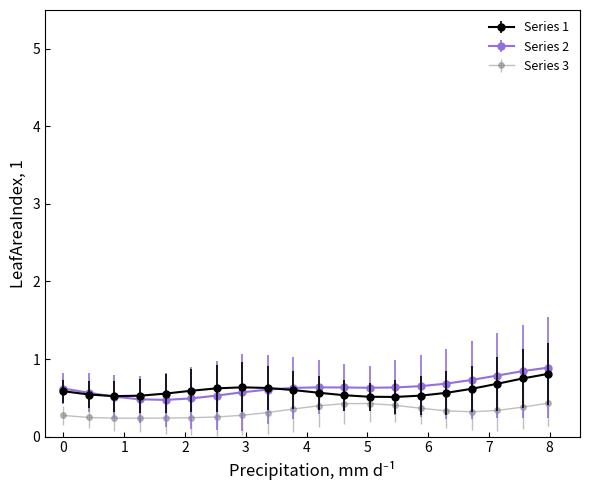

True or false: Series 2 and Series 3 cross at least once.

False